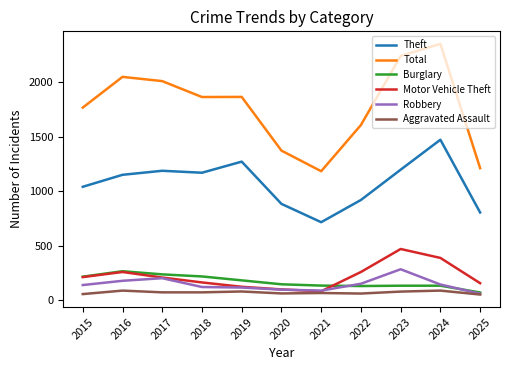

The value of Theft at 2018 is 325. True or false?

False